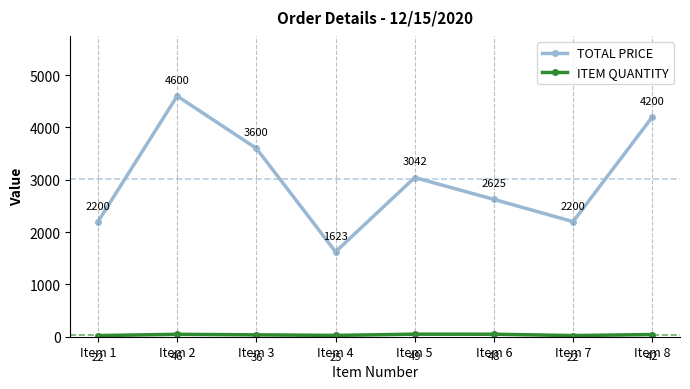

Where is TOTAL PRICE nearest to the value 3111?

Item 5